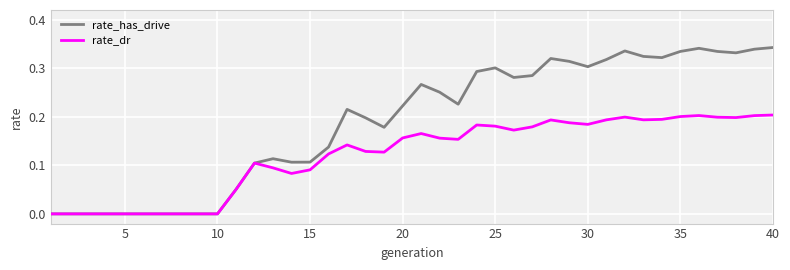

Which series has the largest total across all categories?

rate_has_drive